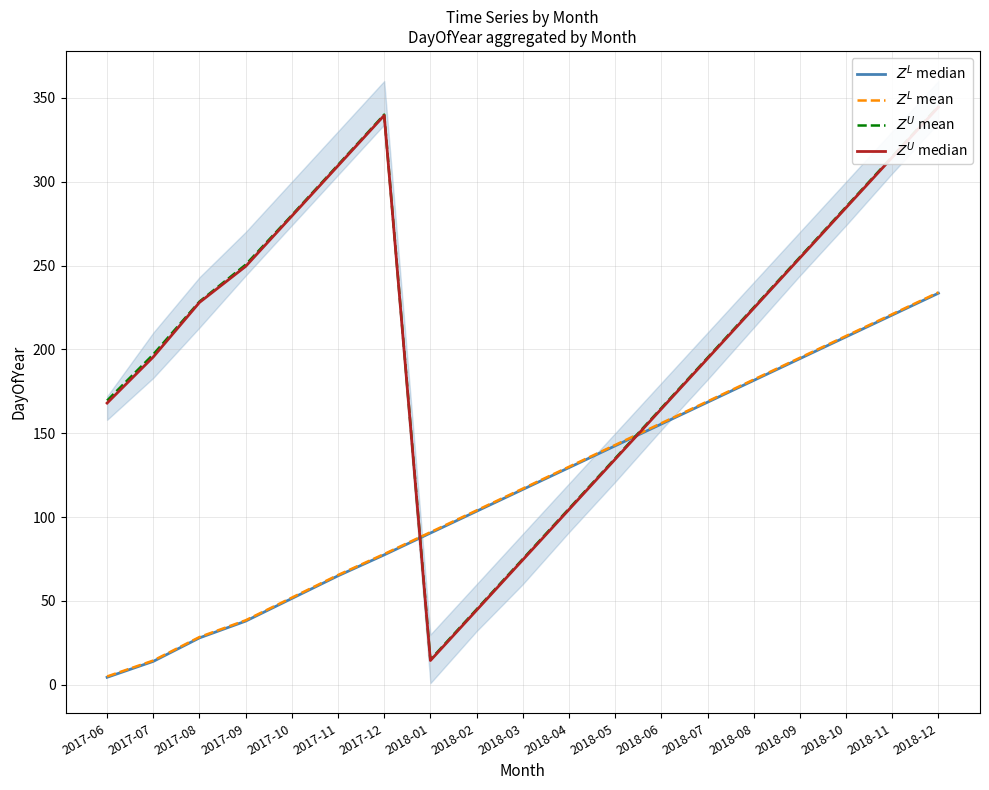

What is the label of the 13th point from the left?

2018-06